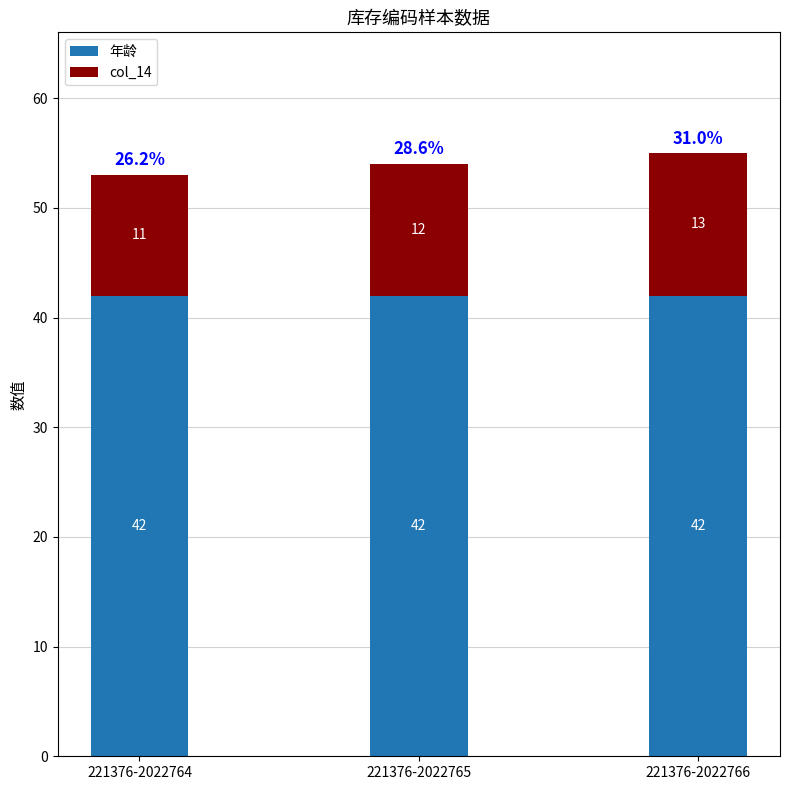

What is the average value of the 年龄 series?

42